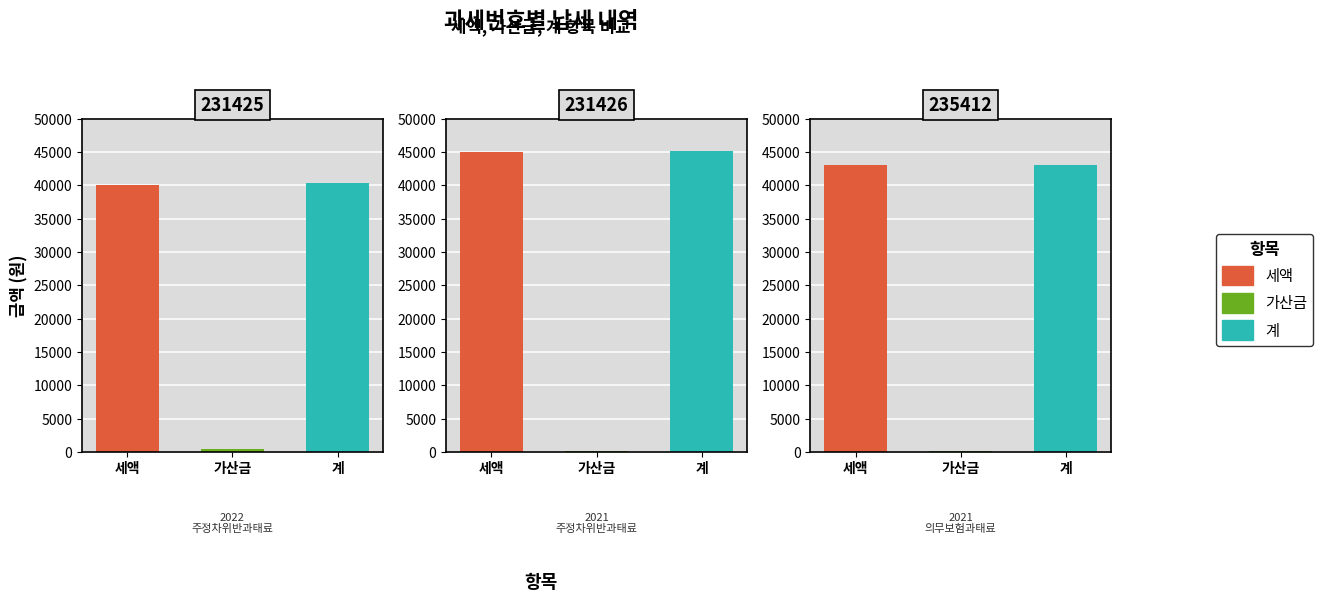

Which category has the lowest value in the 가산금 series?

231426